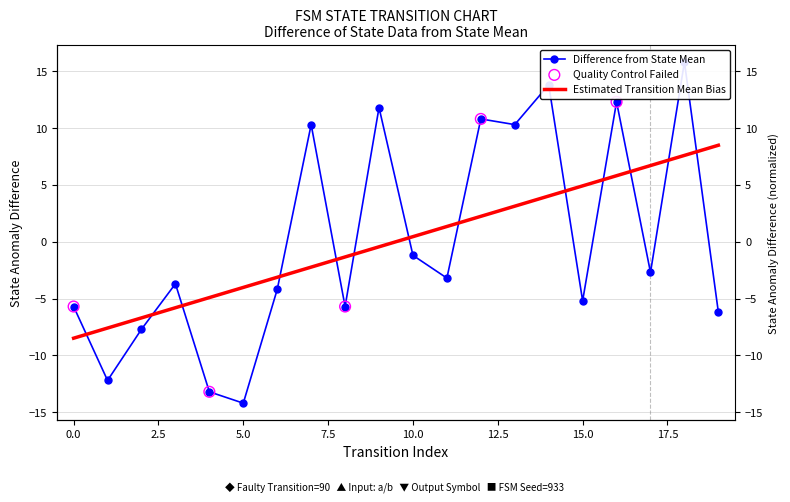

What is the total value across all series at 2?

-14.4